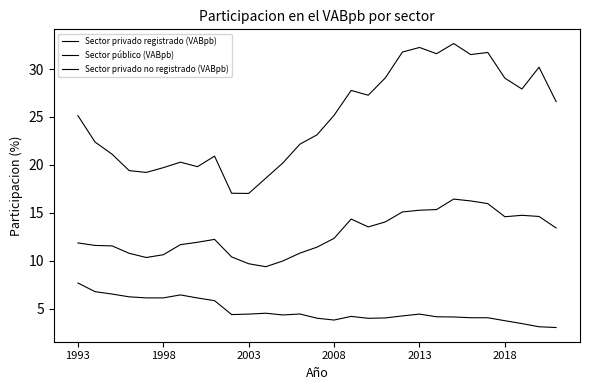

True or false: Sector privado registrado (VABpb) and Sector privado no registrado (VABpb) intersect in this chart.

False